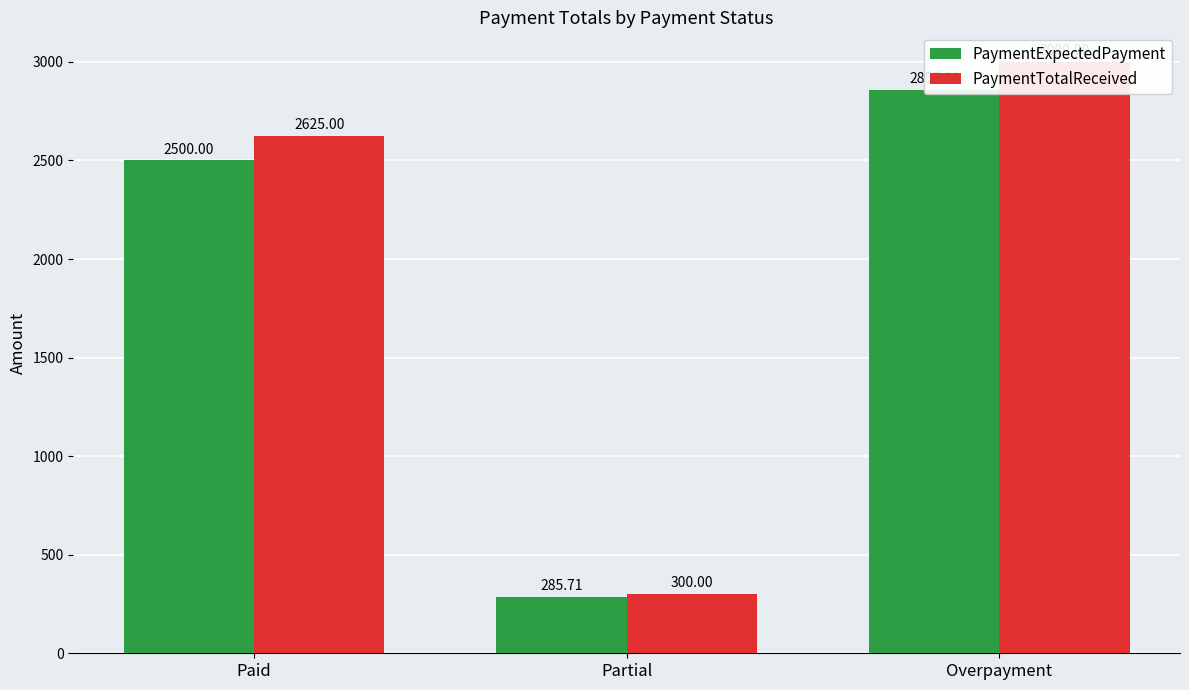

Reading left to right, transcribe all the data shown in this chart.

PaymentExpectedPayment: 2500.0	285.7	2857.1
PaymentTotalReceived: 2625.0	300.0	3000.0